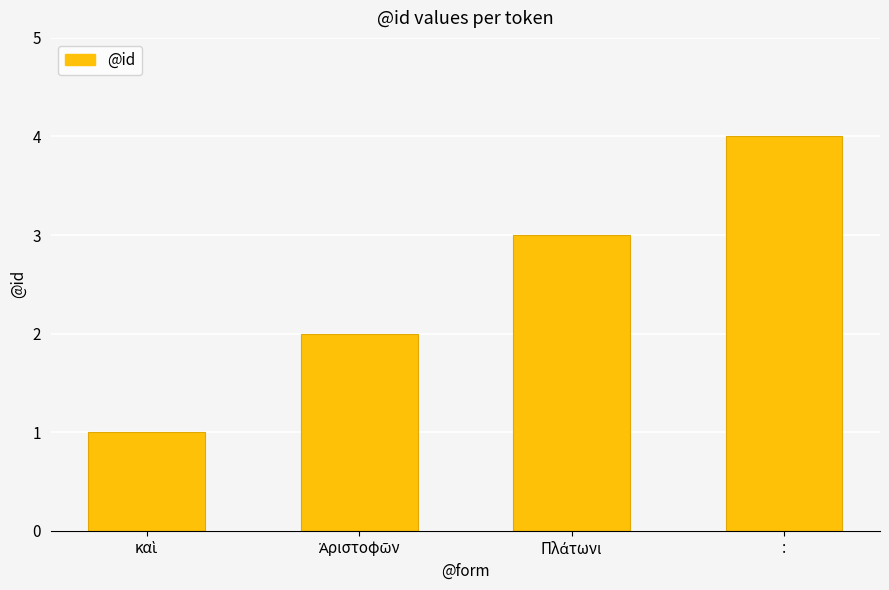

What position from the right is :?

1